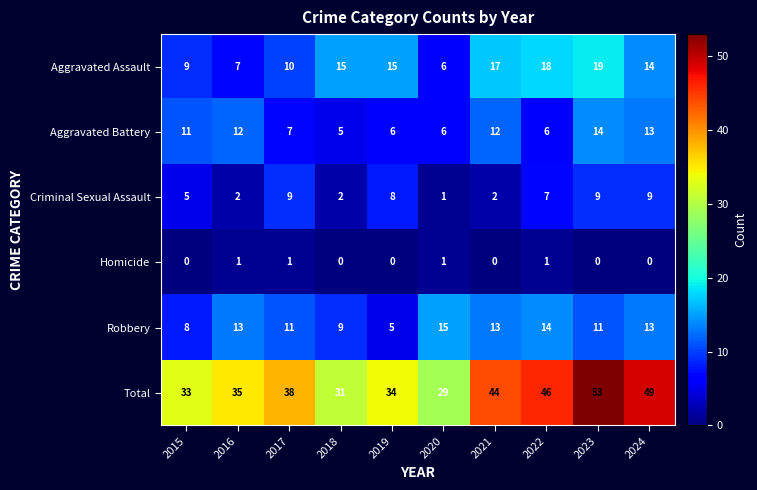

What is the difference between the highest and lowest values at 2020?

28